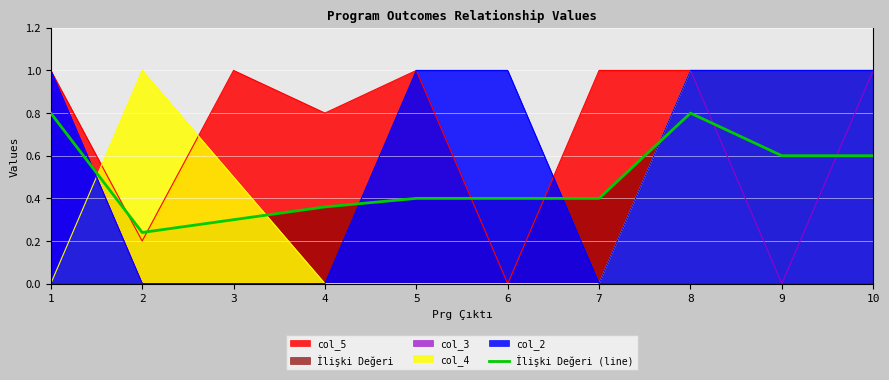

Between 2 and 9, which is larger?

9